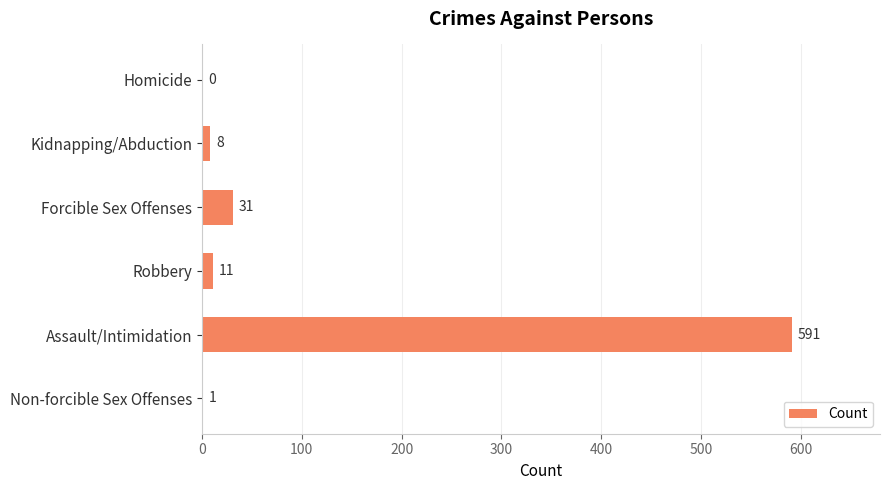

Which label corresponds to the largest value in the chart?

Assault/Intimidation